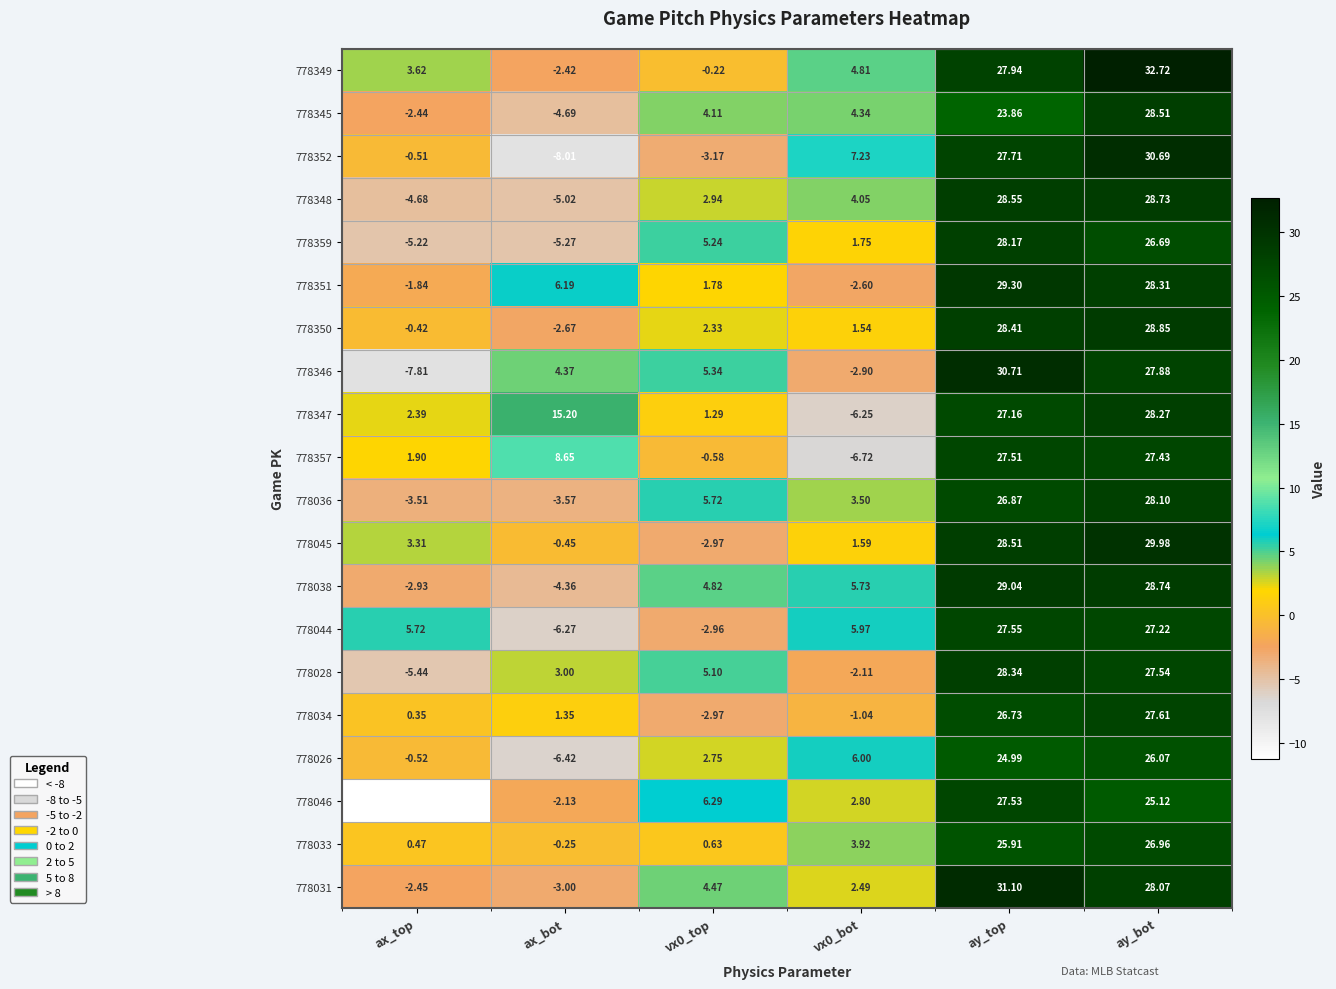

At which category does the chart reach its minimum across all series?

ax_top